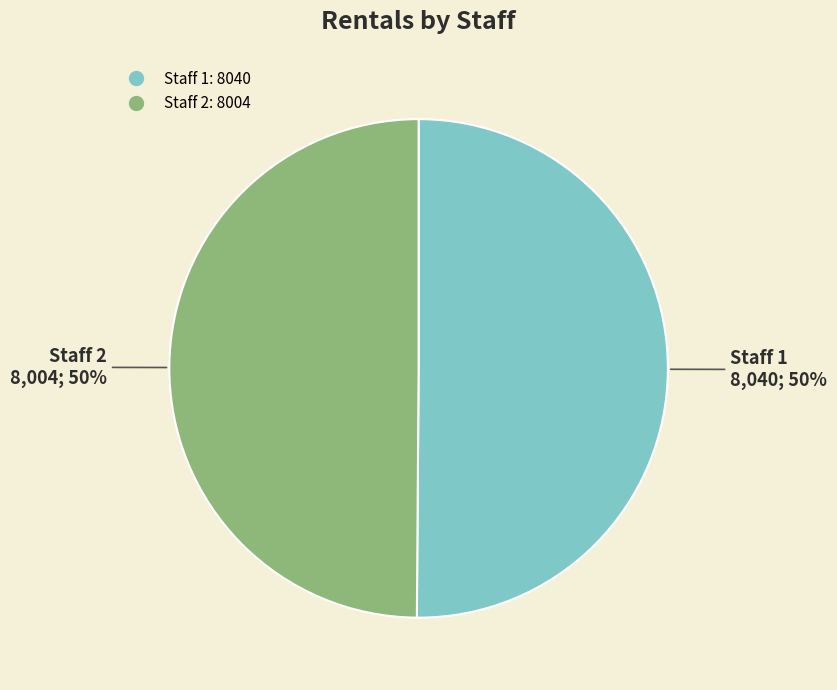

To the nearest percent, what portion does Staff 2 represent?

50%